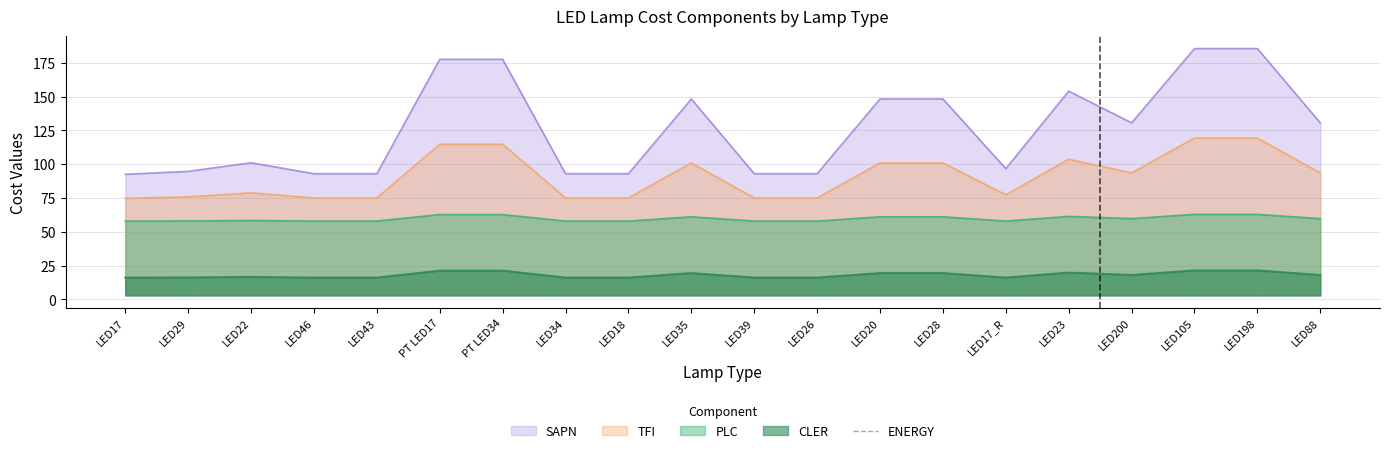

In SAPN, how many points are higher than both neighbors (excluding endpoints)?

3